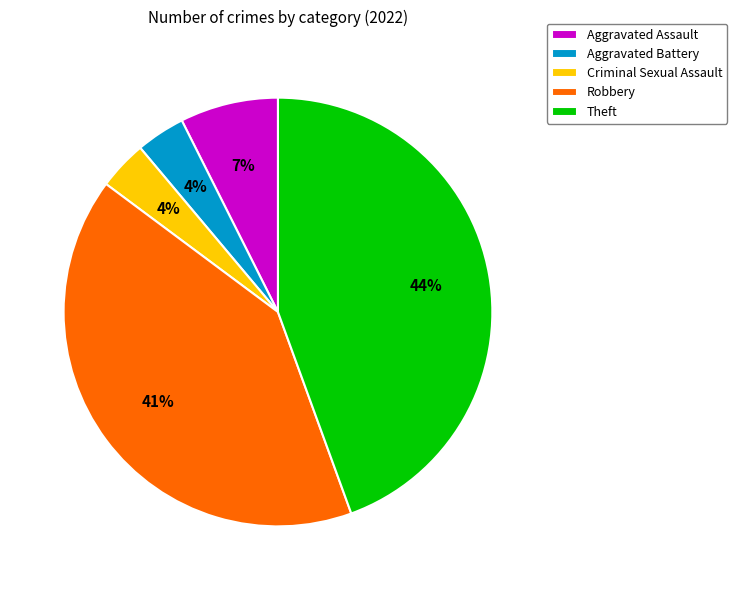

What percentage is the Aggravated Assault slice, to the nearest percent?

7%